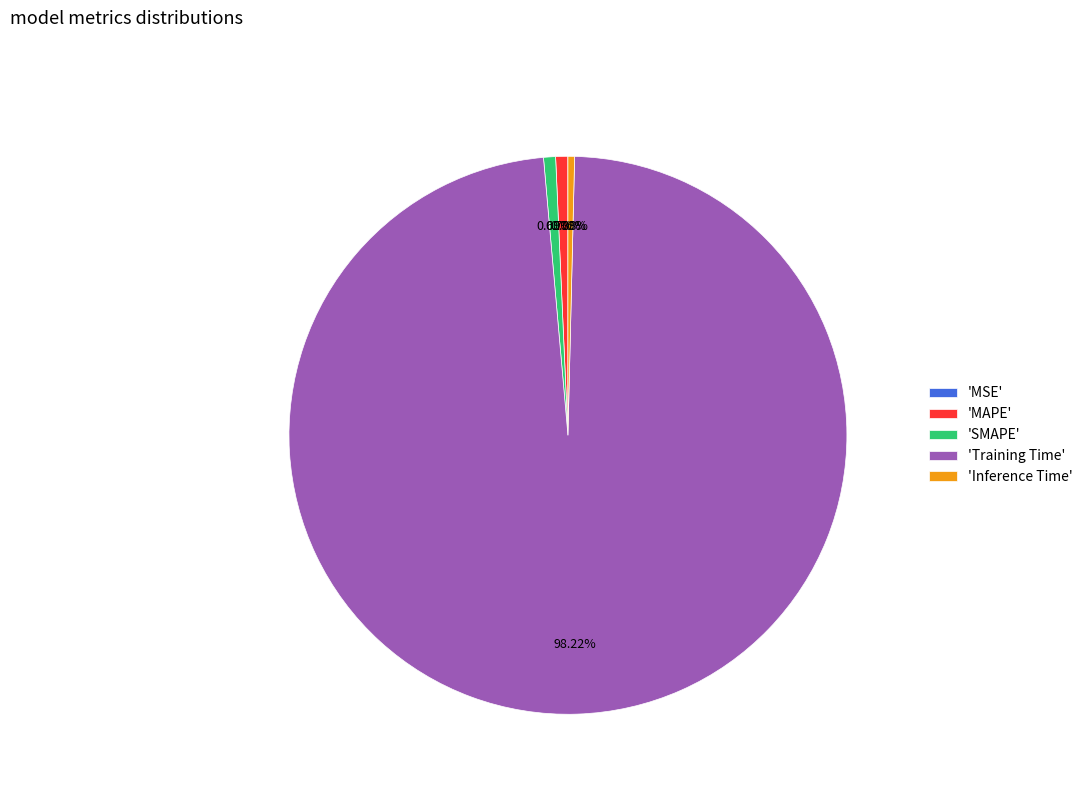

Which slice represents more than half of the pie?

'Training Time'